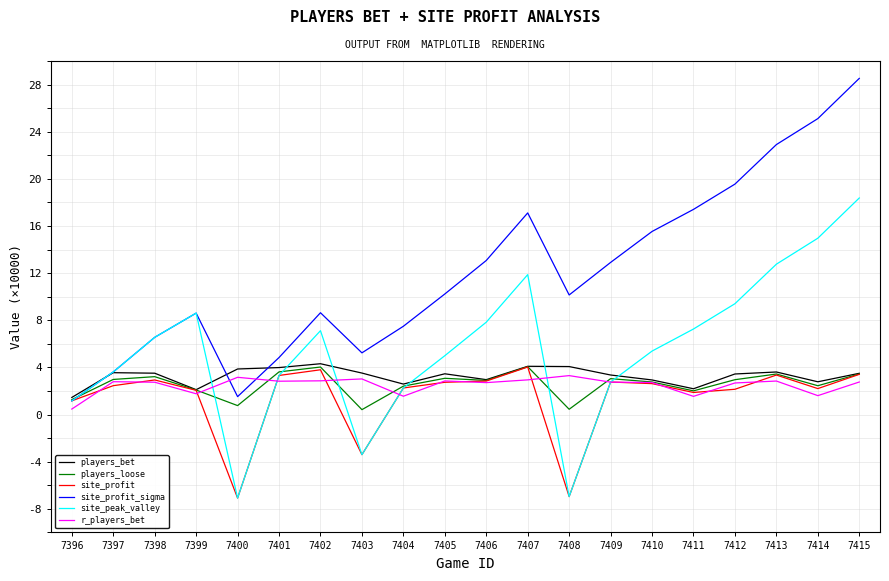

Which series has the largest total across all categories?

site_profit_sigma